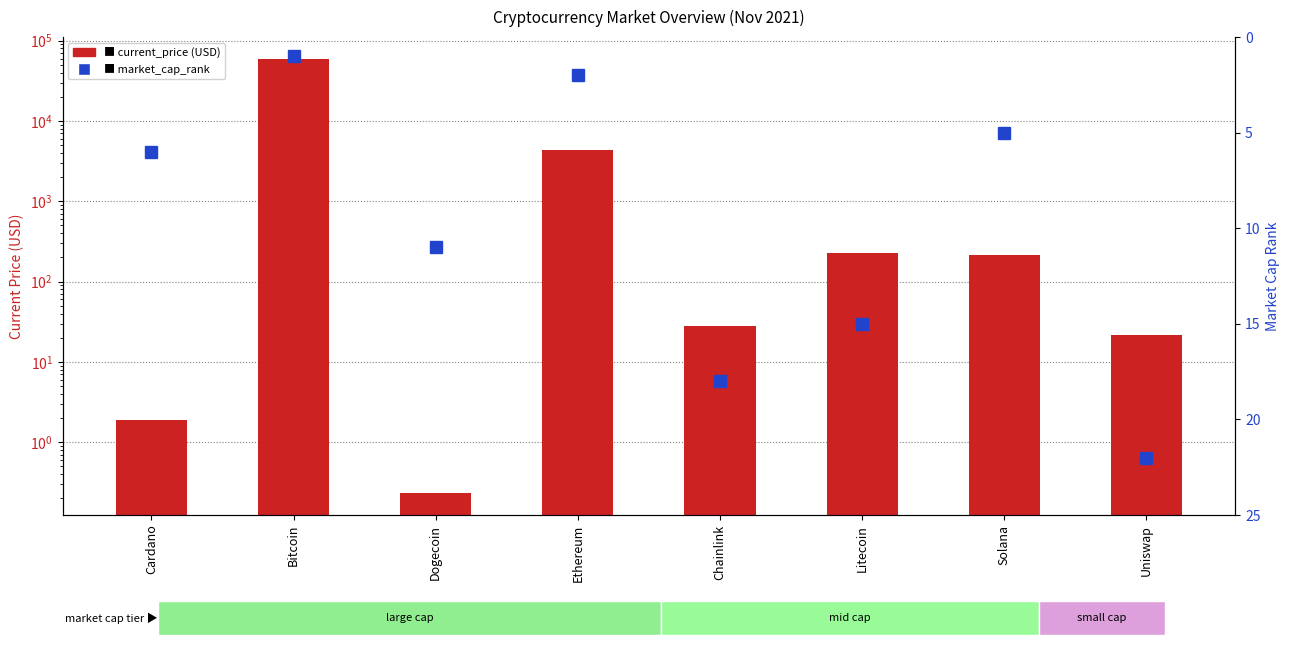

What is the sum of all current_price (USD) values?

64311.6